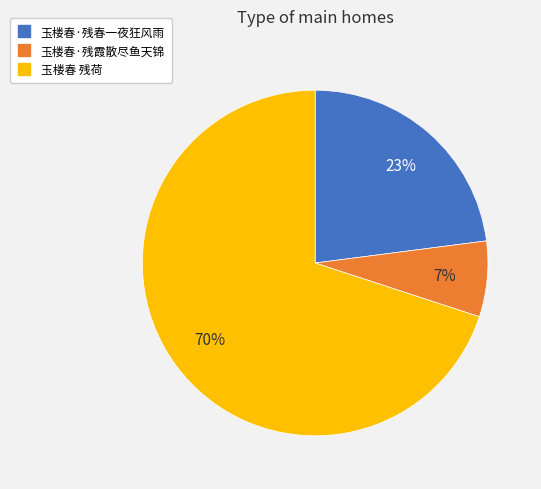

Rank the categories by value from highest to lowest.

玉楼春 残荷, 玉楼春·残春一夜狂风雨, 玉楼春·残霞散尽鱼天锦